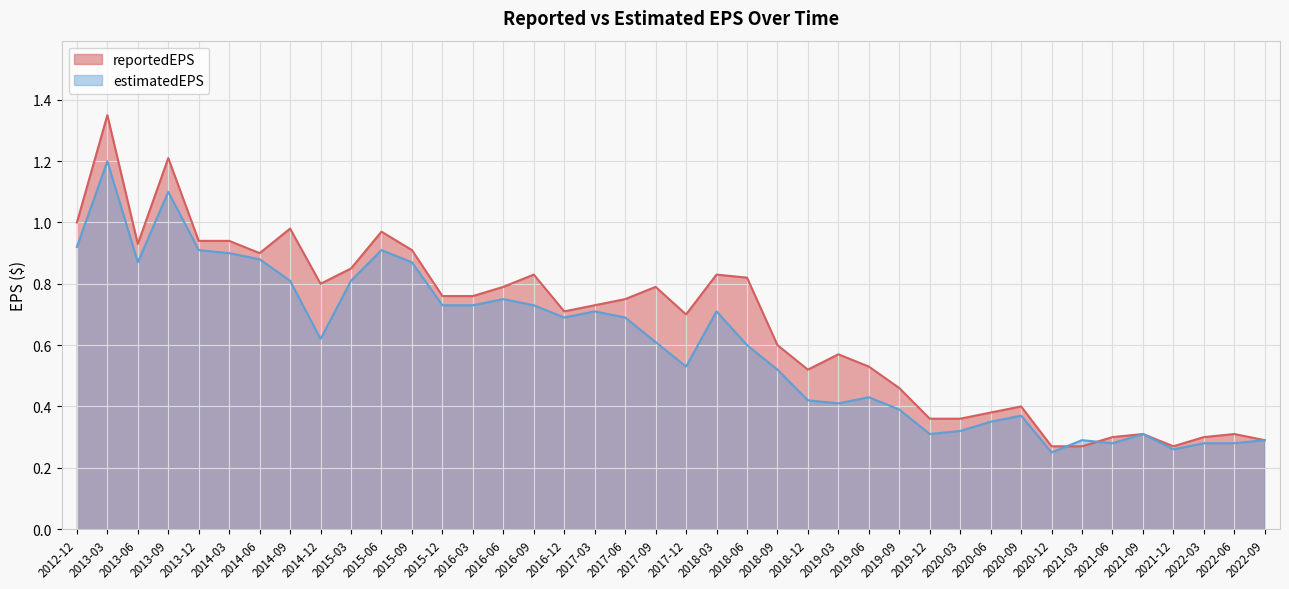

Is it true that estimatedEPS equals 0.9 at 2015-09?

True